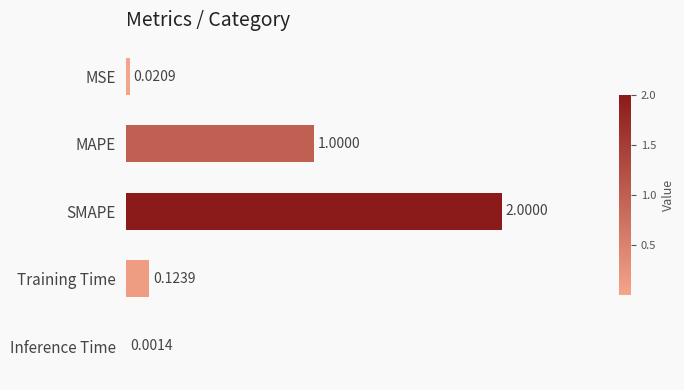

Where is the data nearest to the value 1?

MAPE